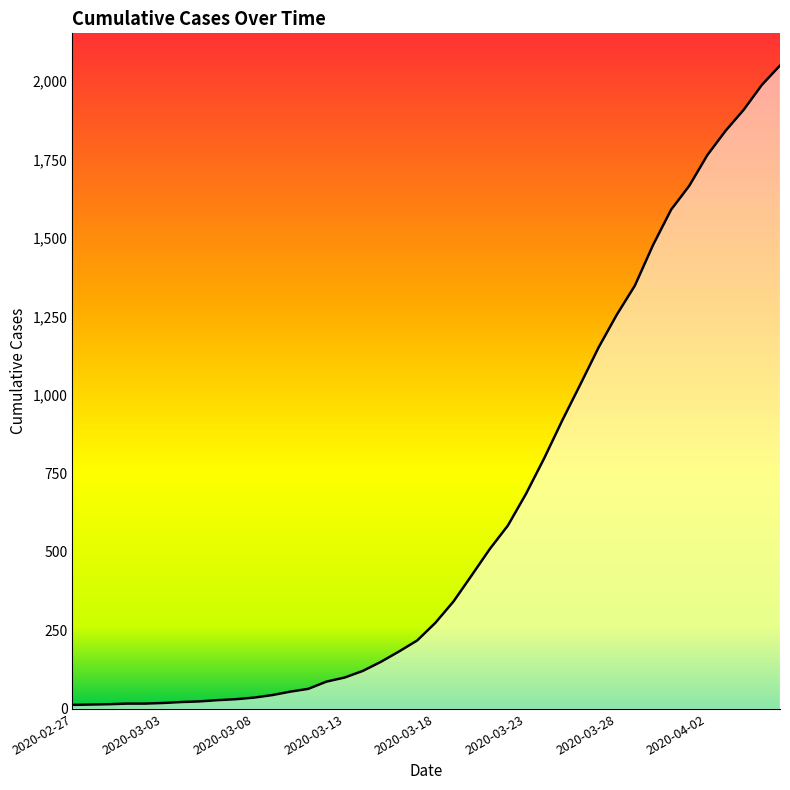

What is the maximum value shown in the chart?

2049